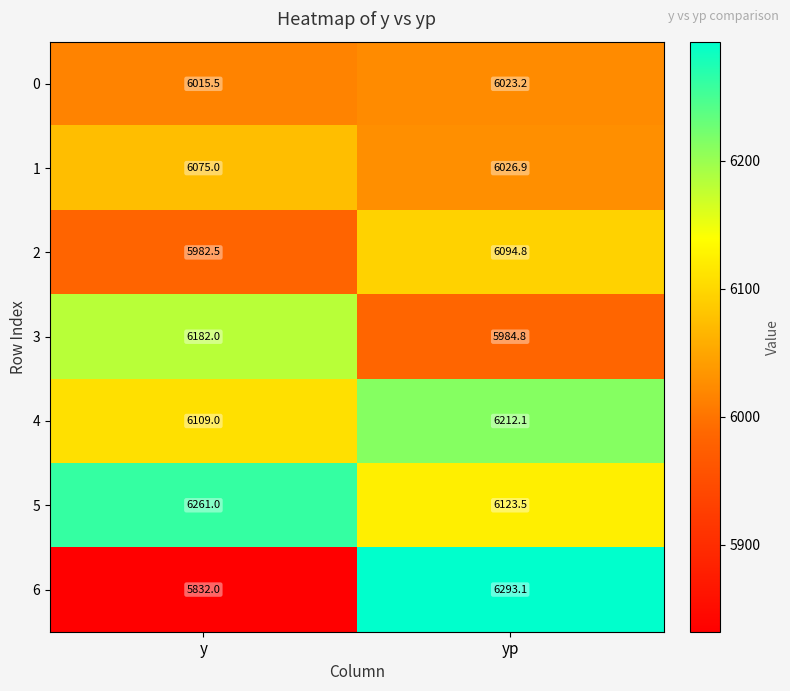

Reading left to right, transcribe all the data shown in this chart.

0: y=6015.5	yp=6023.2
1: y=6075.0	yp=6026.9
2: y=5982.5	yp=6094.8
3: y=6182.0	yp=5984.8
4: y=6109.0	yp=6212.1
5: y=6261.0	yp=6123.5
6: y=5832.0	yp=6293.1